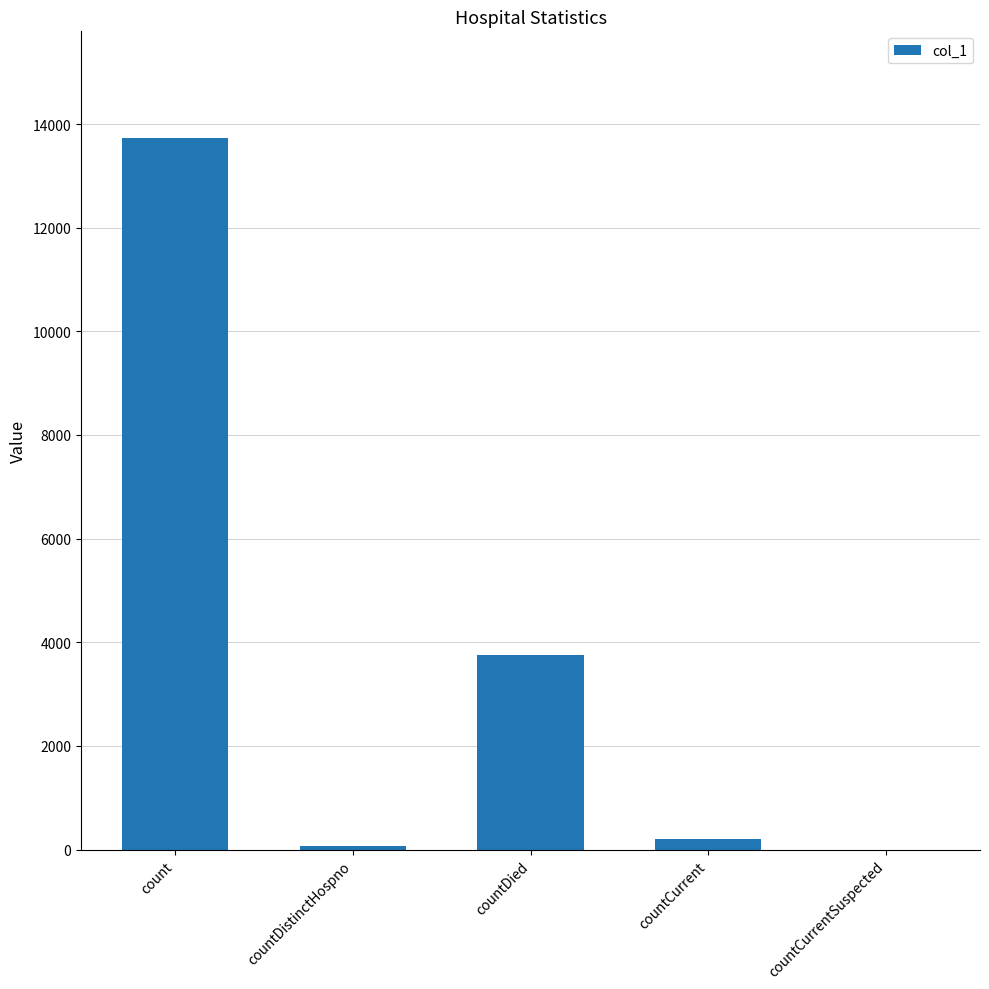

How many data points does each series have?

5